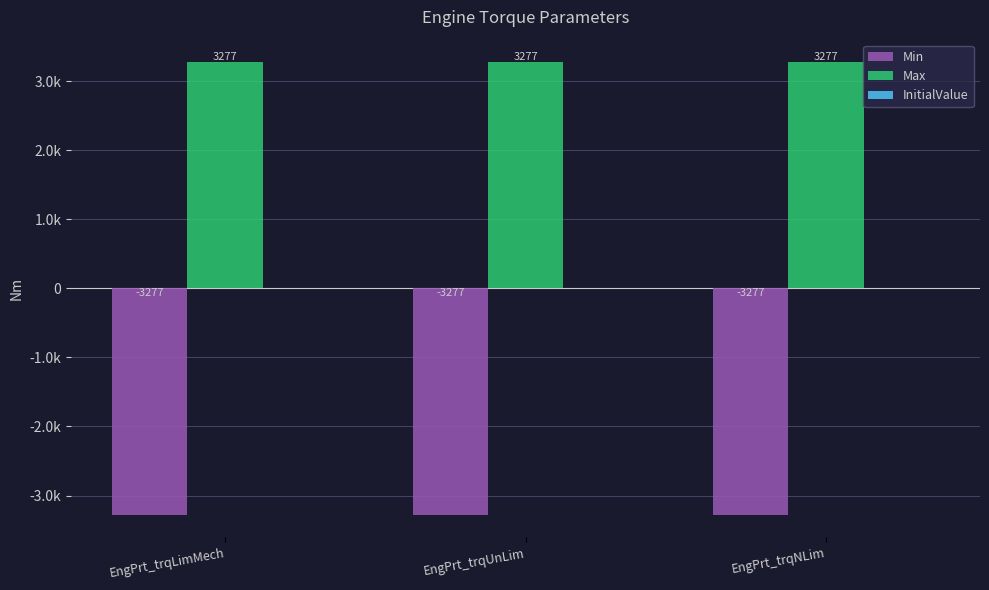

What is the label of the 1st bar from the right?

EngPrt_trqNLim